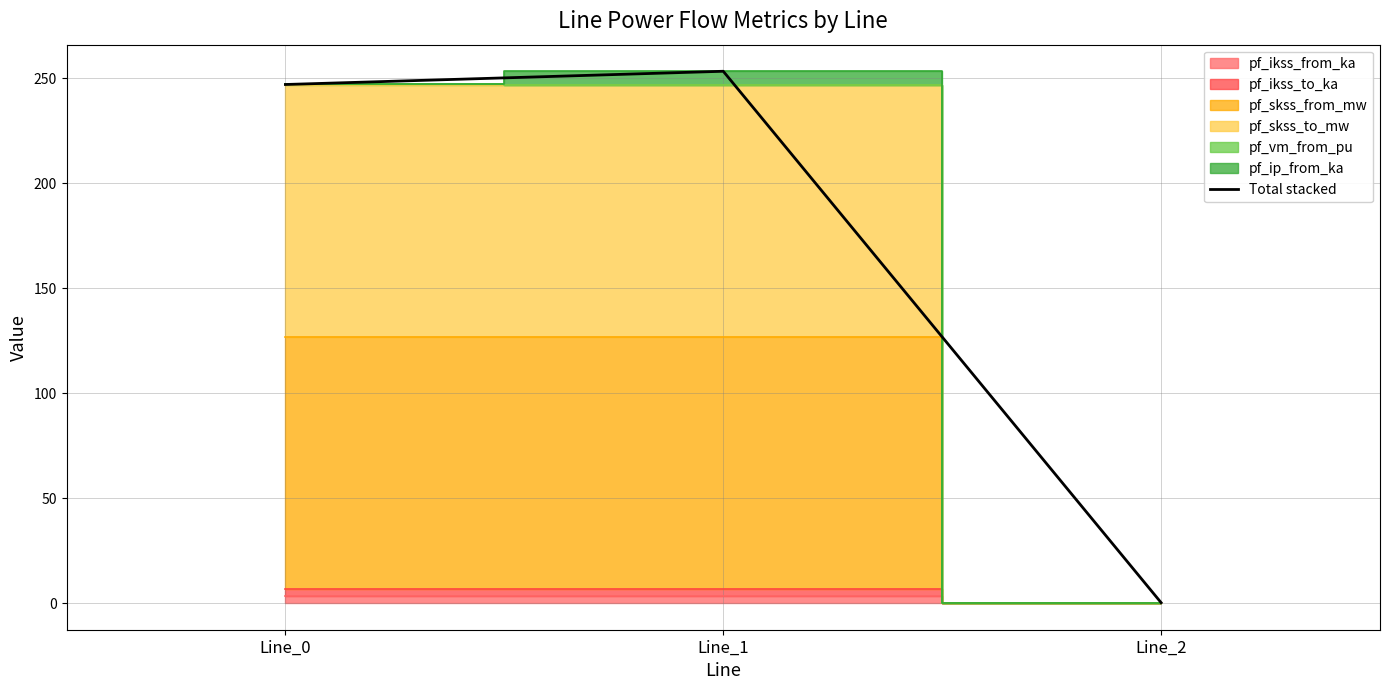

Rank the categories by value from highest to lowest.

Line_1, Line_0, Line_2